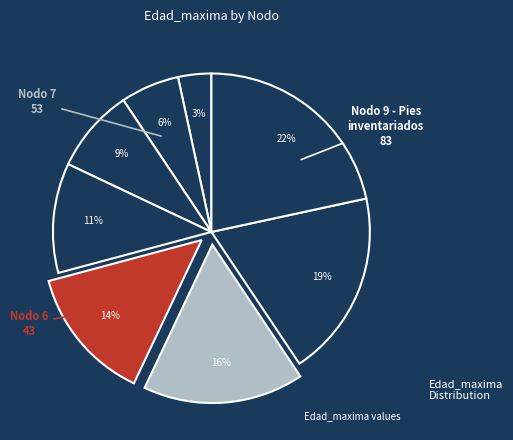

How many slices are in this pie chart?

8